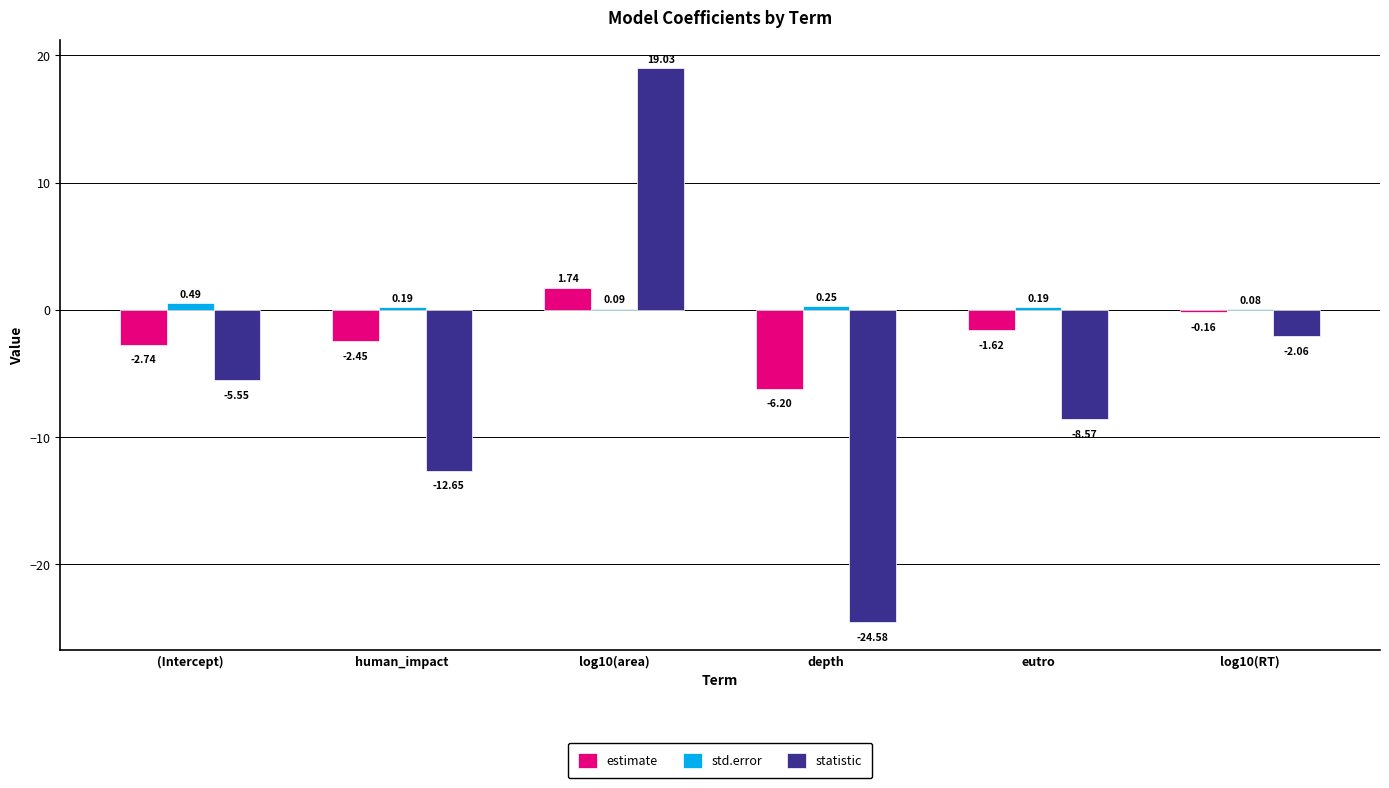

Is the value of std.error at depth greater than the value of estimate at eutro?

Yes